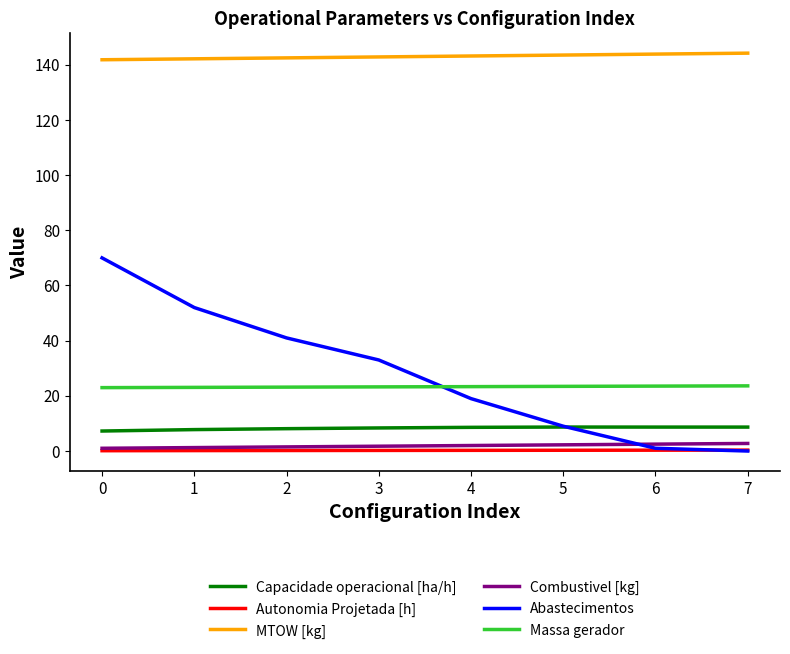

True or false: Autonomia Projetada [h] and Capacidade operacional [ha/h] intersect in this chart.

False